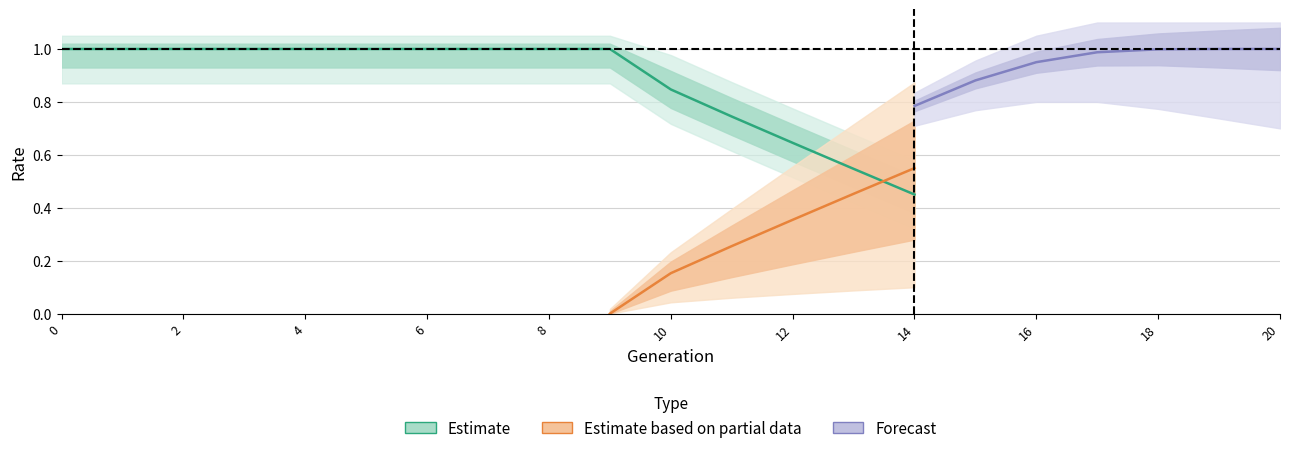

What is the change in value from 2 to 12?

-0.4